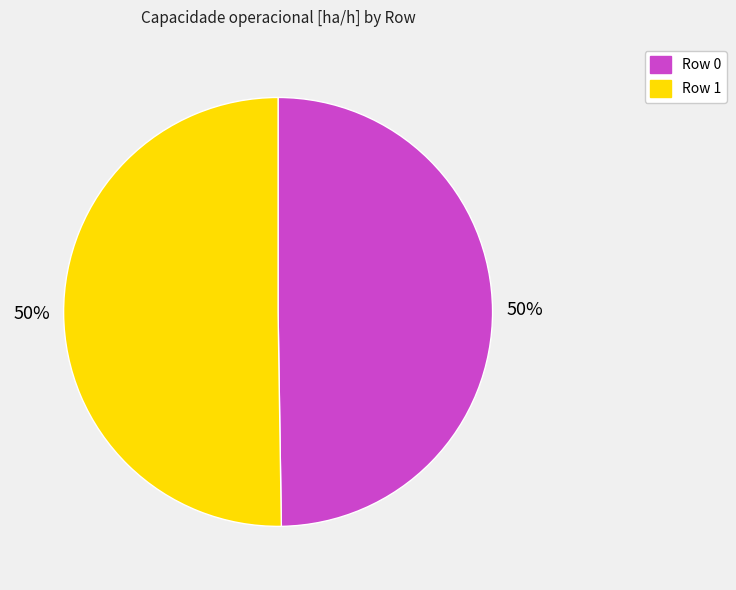

To the nearest percent, what portion does Row 0 represent?

50%